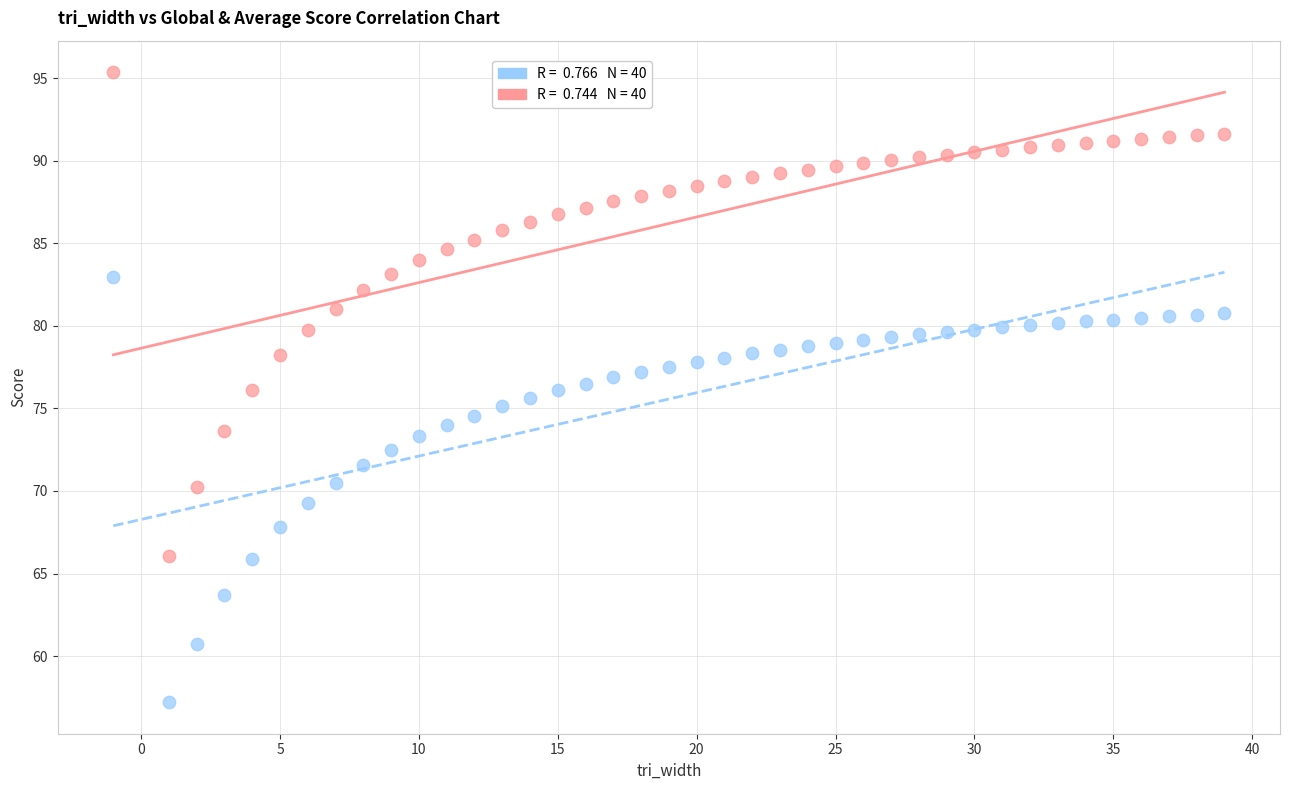

Across all data points, what is the range of X values (max minus min)?

40.0